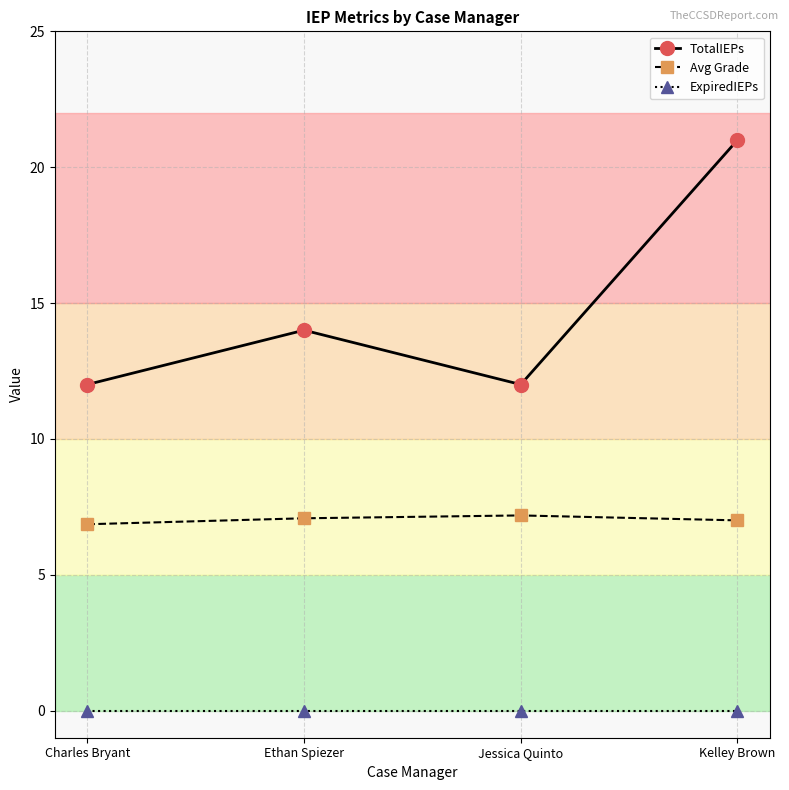

What is the label of the 2nd point from the left?

Ethan Spiezer